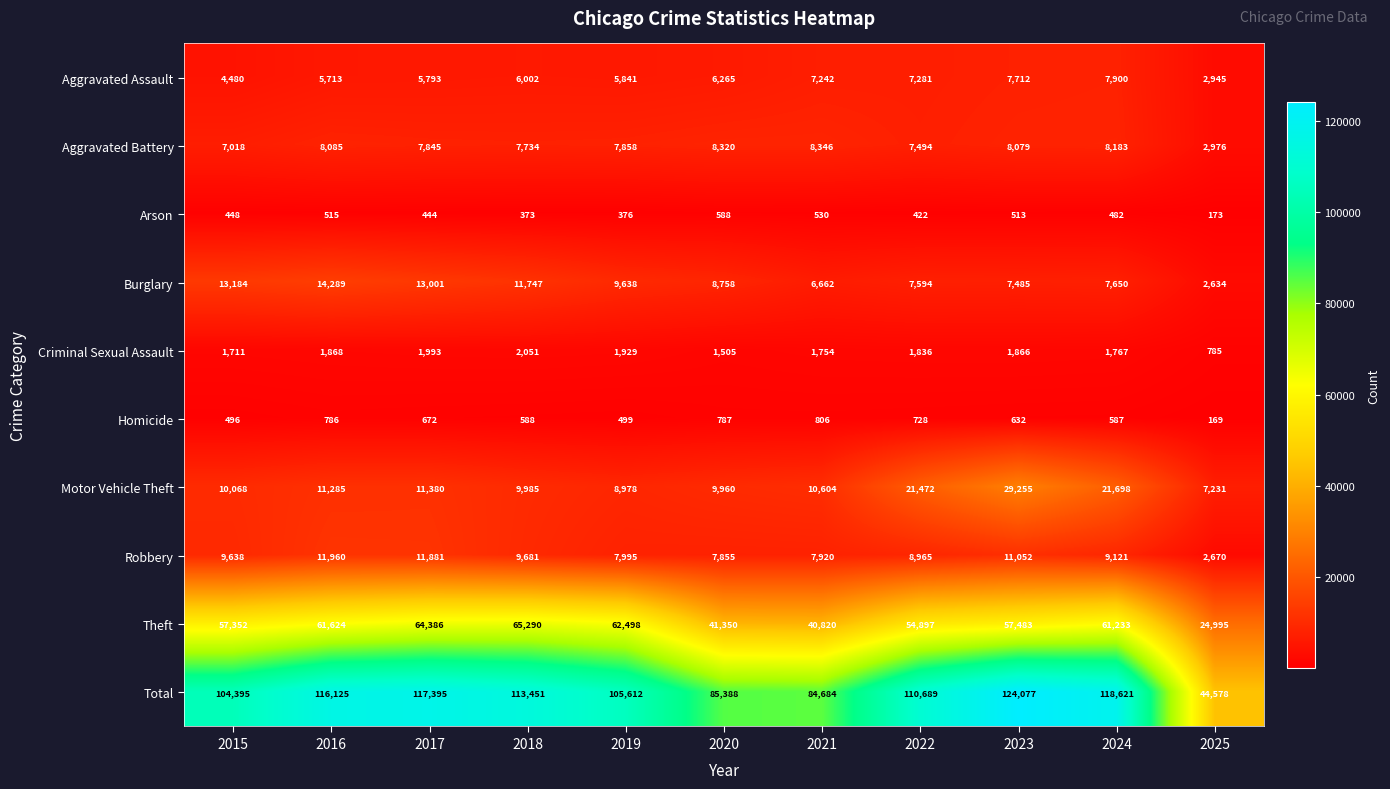

Which label corresponds to the largest value in the chart?

2023